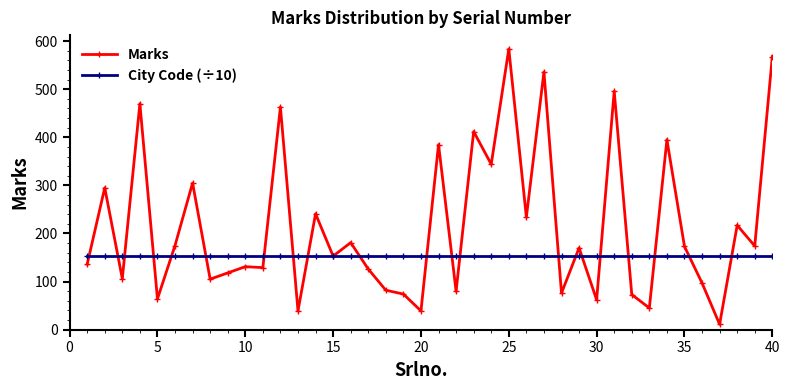

How many distinct data groups are displayed?

2